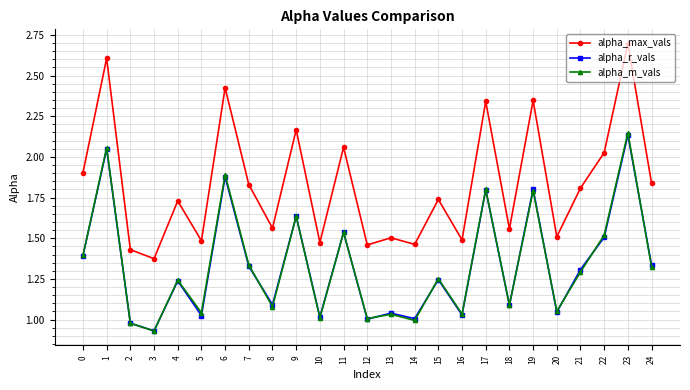

What is the total value across all series at 7?

4.5